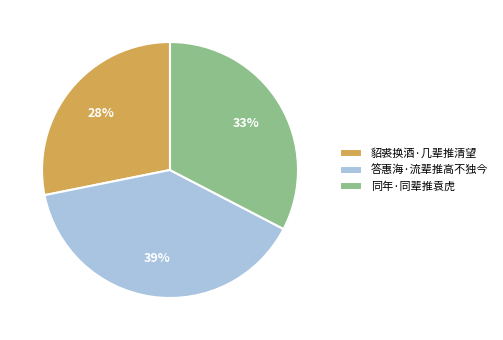

Count the number of slices in the pie.

3